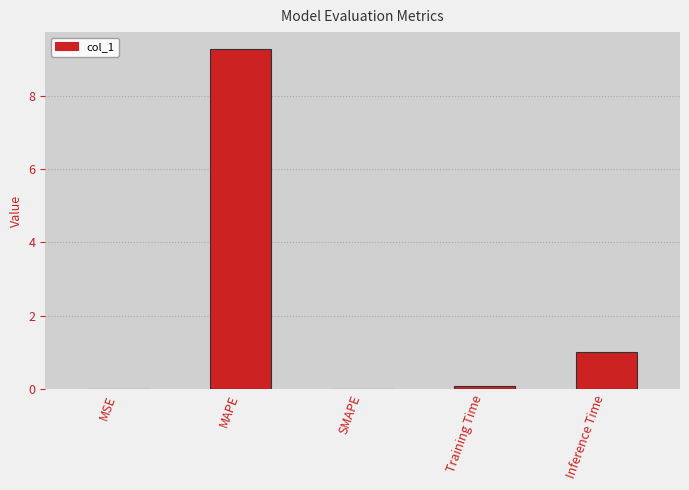

The value at Training Time is 0.1. True or false?

True